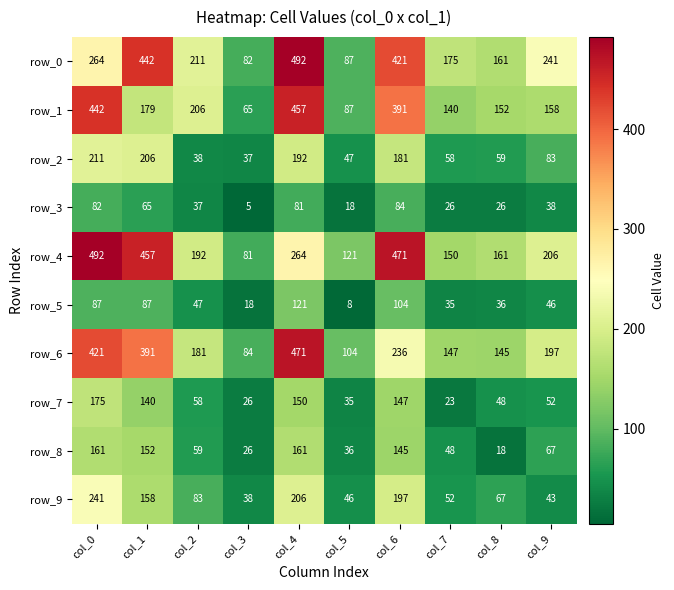

At which category does the chart reach its minimum across all series?

col_3